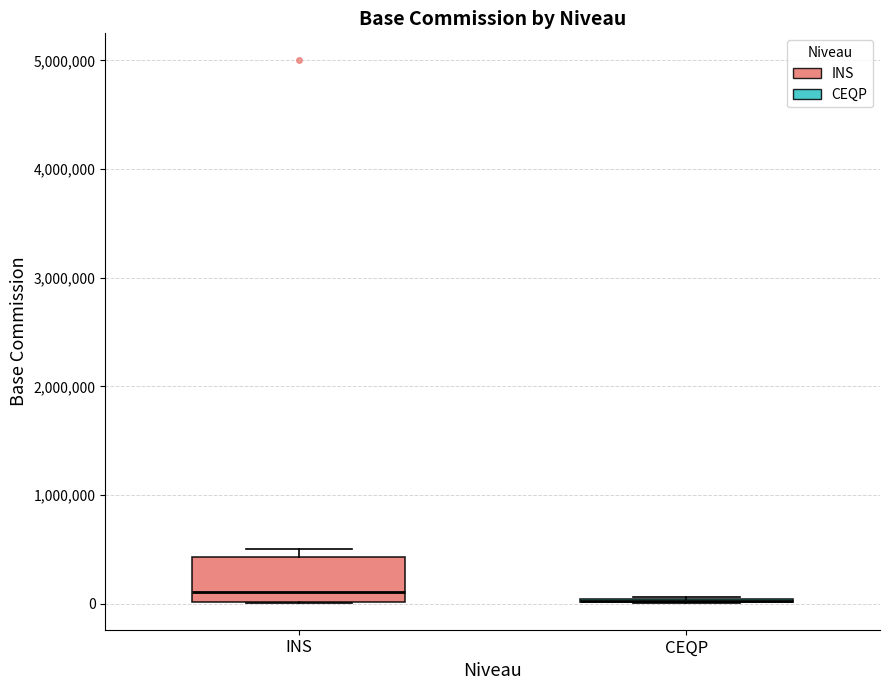

Where does the median line of the box for INS sit on the y-axis? The values are not printed on the chart, so give them approximately, as read against the axis.

100000